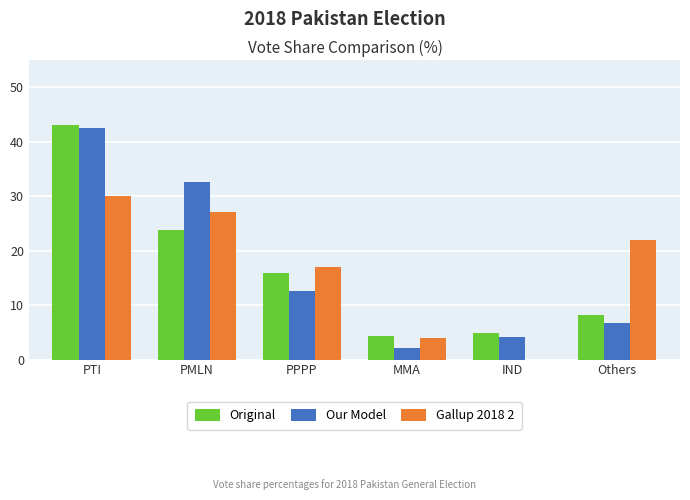

Read the Original value at PTI.

43.0